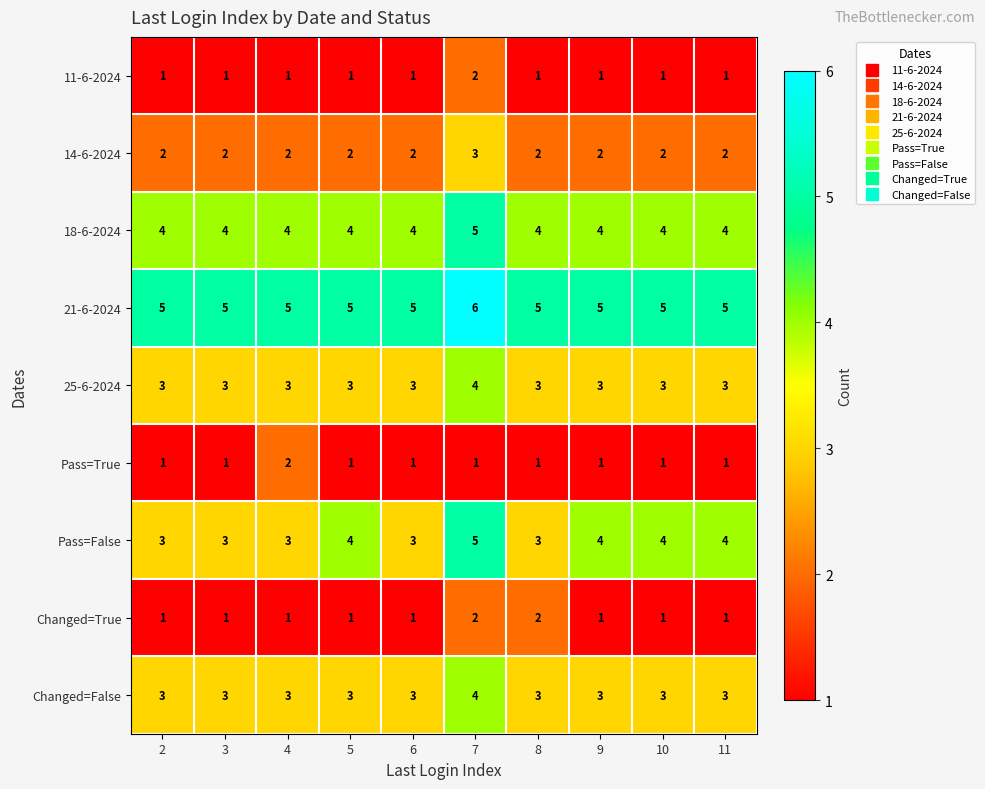

Read the 25-6-2024 value at 10.

3